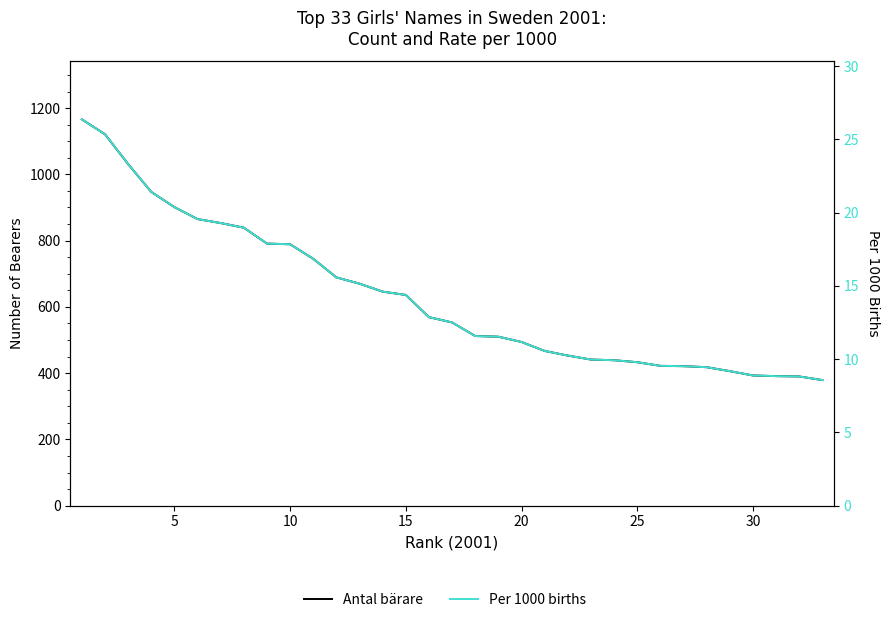

How many lines are shown in the chart?

2